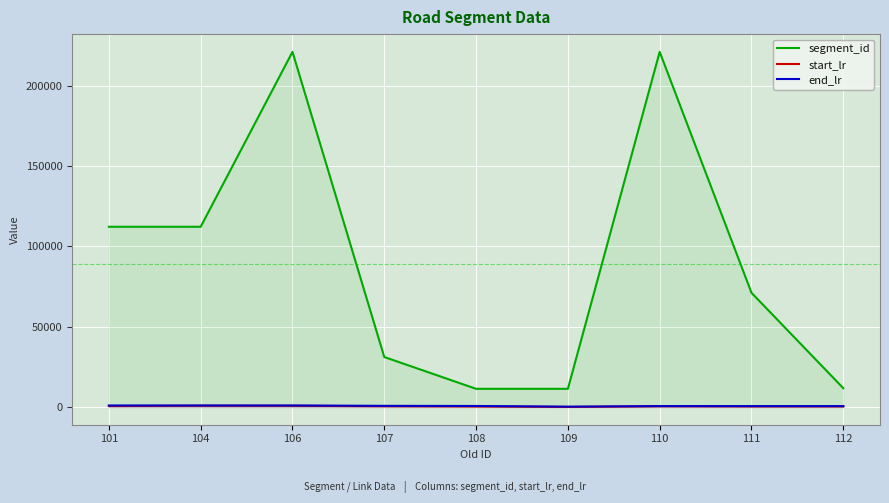

Which series has the largest total across all categories?

segment_id